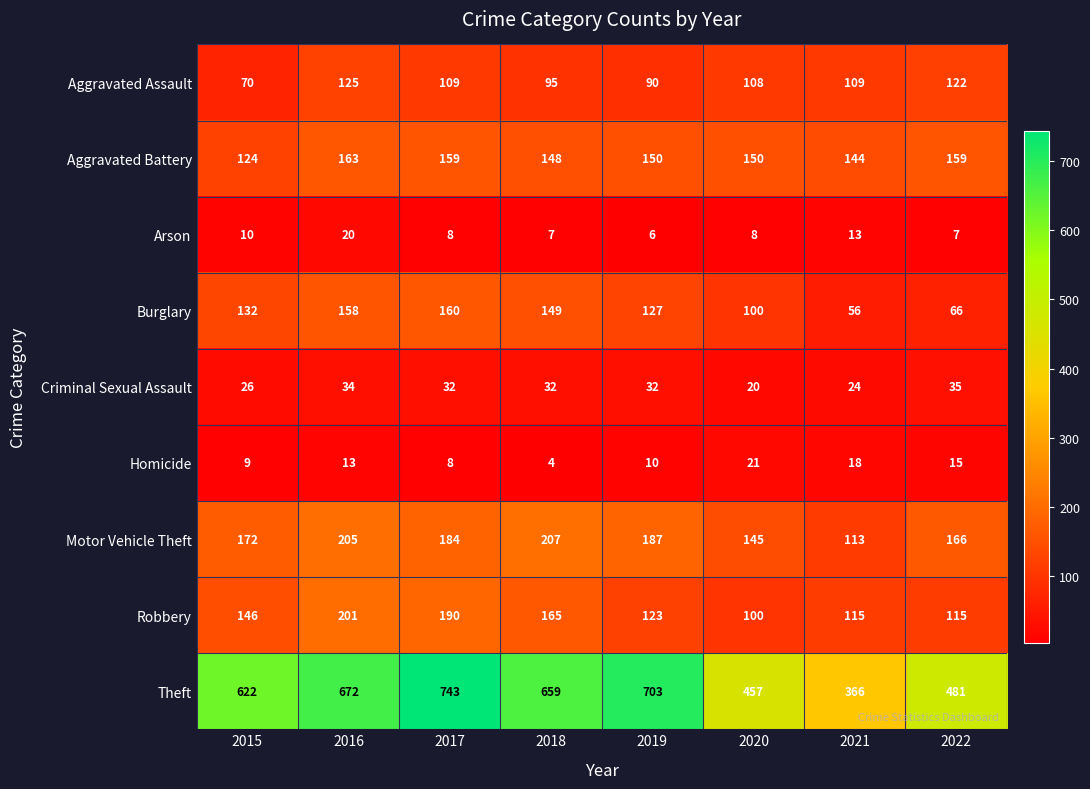

What is the difference between the highest and lowest values at 2018?

655